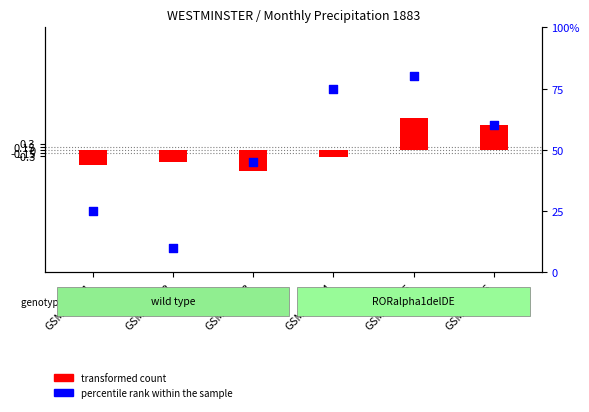

What are all the series names shown in the legend?

transformed count, percentile rank within the sample